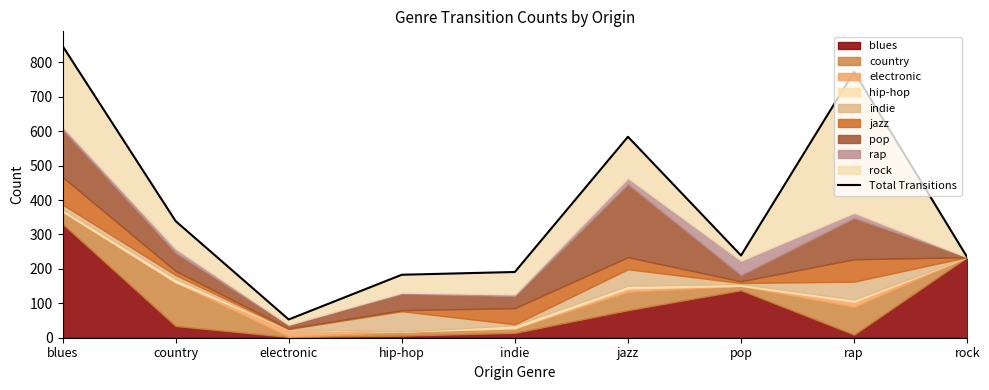

Read the value at country, to the nearest 50.

350